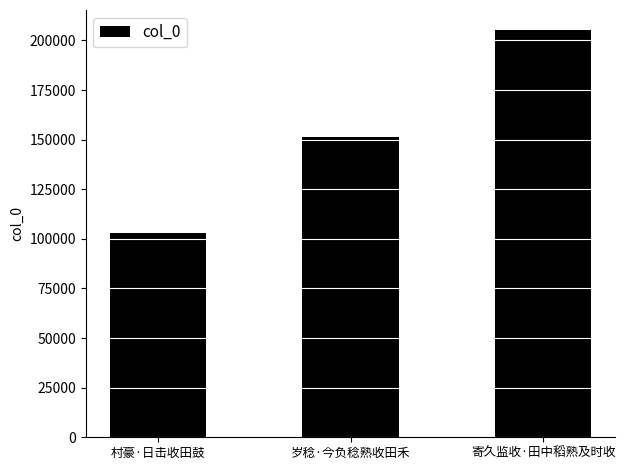

List the labels in order of value, smallest first.

村豪·日击收田鼓, 岁稔·今负稔熟收田禾, 寄久监收·田中稻熟及时收